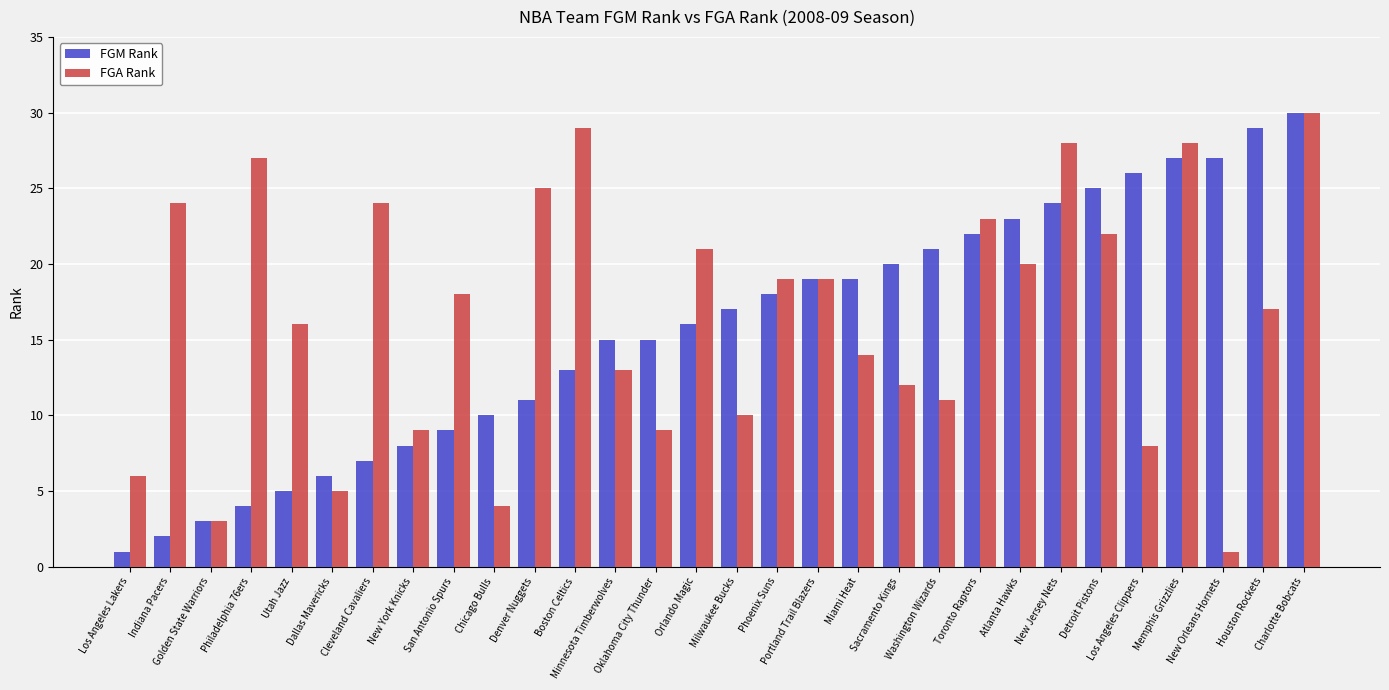

Between Sacramento Kings and Los Angeles Clippers, which series saw the biggest shift?

FGM Rank